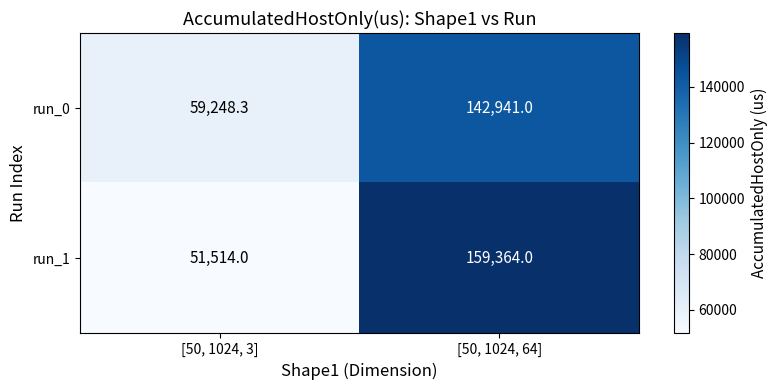

Which series changed the most between [50, 1024, 3] and [50, 1024, 64]?

run_1